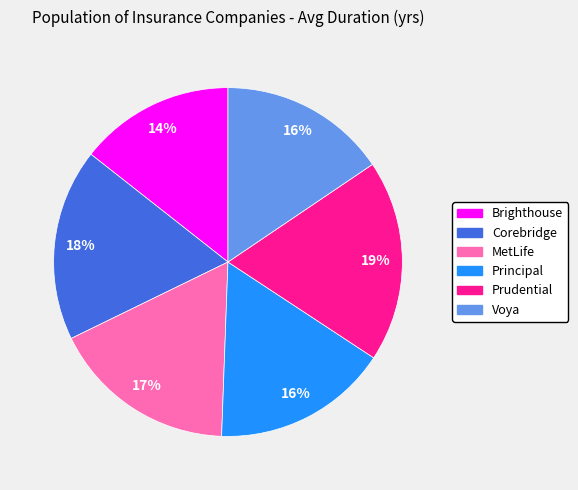

Count the number of slices in the pie.

6